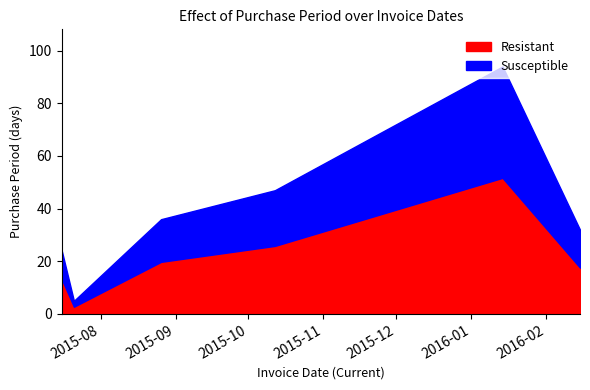

What is the label of the 5th point from the right?

2015-07-21